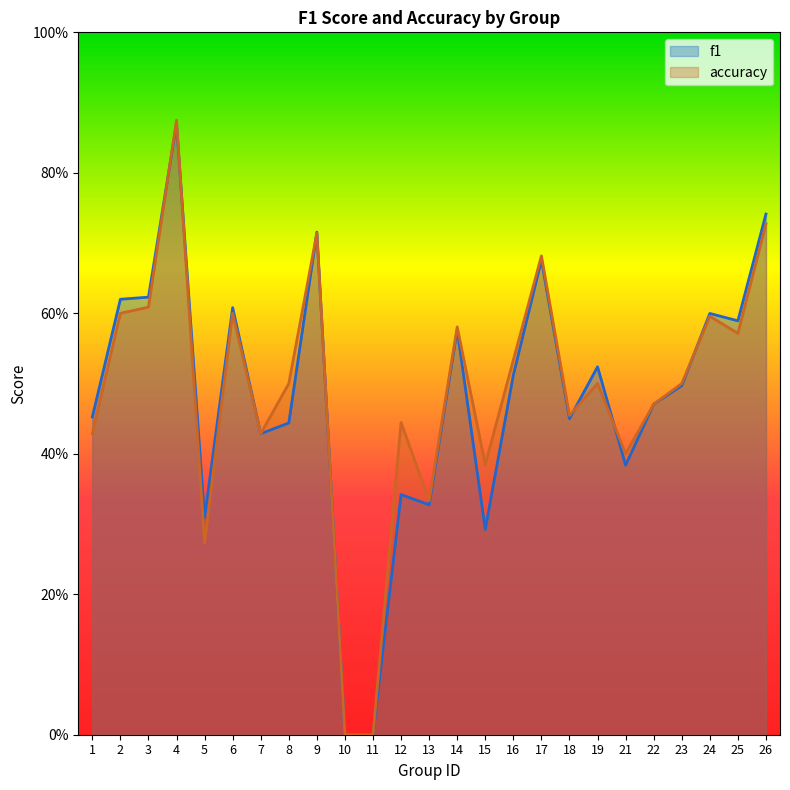

What is the sum of all accuracy values?

12.2